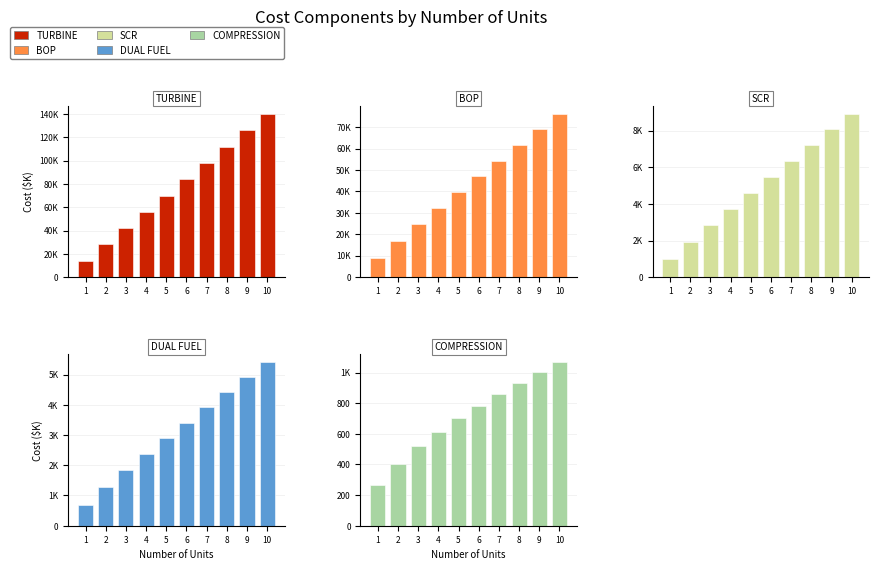

What is the difference between the COMPRESSION values at 3 and 9?

483.1